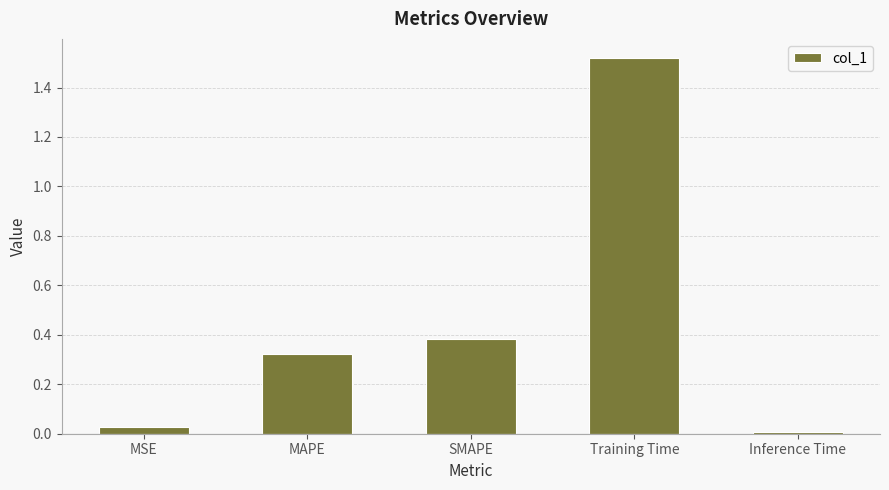

How many data points does each series have?

5